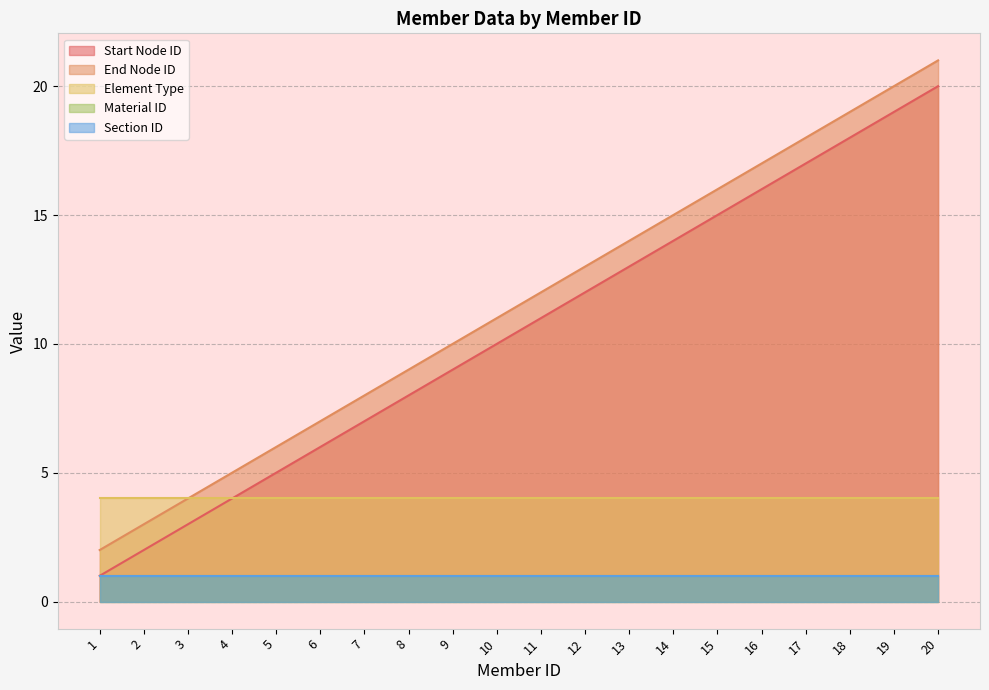

Does the chart display data point markers on the line(s)?

No